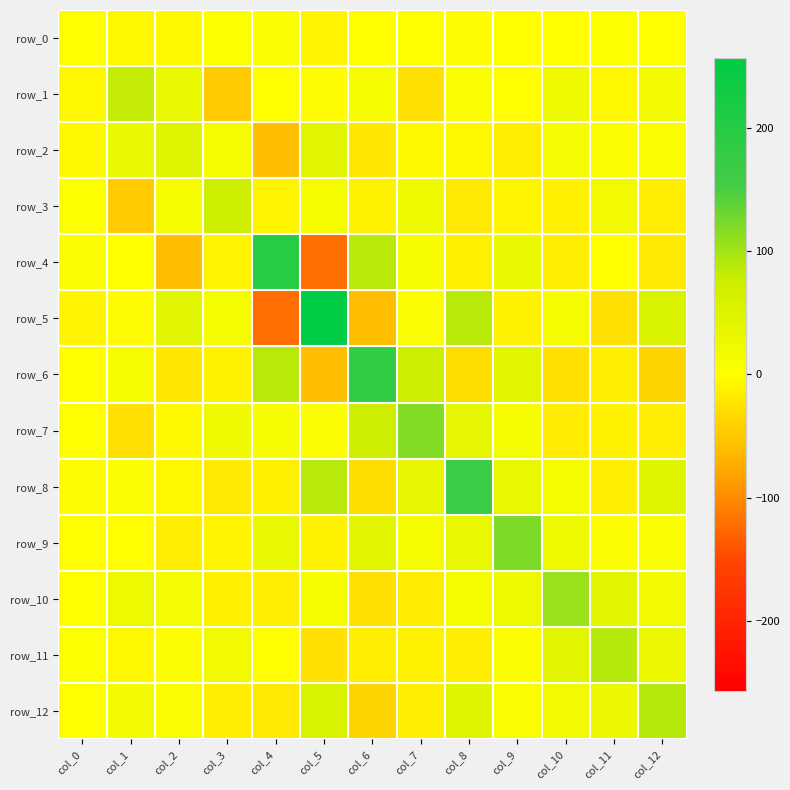

Reading left to right, transcribe all the data shown in this chart.

row_0: col_0=1.6	col_1=-6.2	col_2=-4.6	col_3=2.1	col_4=4.5	col_5=-8.1	col_6=-0.8	col_7=0.5	col_8=-2.6	col_9=-0.2	col_10=-0.6	col_11=3.1	col_12=-1.9
row_1: col_0=-6.2	col_1=81.2	col_2=30.7	col_3=-46.3	col_4=0.1	col_5=-2.9	col_6=11.9	col_7=-27.5	col_8=4.3	col_9=-1.3	col_10=24.7	col_11=-6.8	col_12=17.4
row_2: col_0=-4.6	col_1=30.7	col_2=49.0	col_3=13.8	col_4=-56.8	col_5=44.1	col_6=-20.5	col_7=-4.6	col_8=-6.6	col_9=-16.0	col_10=15.8	col_11=5.8	col_12=9.9
row_3: col_0=2.1	col_1=-46.3	col_2=13.8	col_3=72.8	col_4=-9.3	col_5=13.9	col_6=-10.1	col_7=23.4	col_8=-18.4	col_9=-9.4	col_10=-13.1	col_11=20.6	col_12=-14.9
row_4: col_0=4.5	col_1=0.1	col_2=-56.8	col_3=-9.3	col_4=197.3	col_5=-120.5	col_6=86.6	col_7=11.3	col_8=-12.9	col_9=31.8	col_10=-14.4	col_11=-1.0	col_12=-18.3
row_5: col_0=-8.1	col_1=-2.9	col_2=44.1	col_3=13.9	col_4=-120.5	col_5=256.1	col_6=-57.2	col_7=5.1	col_8=86.7	col_9=-11.0	col_10=12.3	col_11=-27.6	col_12=56.7
row_6: col_0=-0.8	col_1=11.9	col_2=-20.5	col_3=-10.1	col_4=86.6	col_5=-57.2	col_6=178.5	col_7=74.3	col_8=-31.6	col_9=43.5	col_10=-28.0	col_11=-14.4	col_12=-39.6
row_7: col_0=0.5	col_1=-27.5	col_2=-4.6	col_3=23.4	col_4=11.3	col_5=5.1	col_6=74.3	col_7=117.3	col_8=38.9	col_9=12.1	col_10=-16.2	col_11=-10.1	col_12=-15.0
row_8: col_0=-2.6	col_1=4.3	col_2=-6.6	col_3=-18.4	col_4=-12.9	col_5=86.7	col_6=-31.6	col_7=38.9	col_8=167.3	col_9=32.1	col_10=13.9	col_11=-14.8	col_12=48.0
row_9: col_0=-0.2	col_1=-1.3	col_2=-16.0	col_3=-9.4	col_4=31.8	col_5=-11.0	col_6=43.5	col_7=12.1	col_8=32.1	col_9=121.0	col_10=25.8	col_11=5.0	col_12=7.2
row_10: col_0=-0.6	col_1=24.7	col_2=15.8	col_3=-13.1	col_4=-14.4	col_5=12.3	col_6=-28.0	col_7=-16.2	col_8=13.9	col_9=25.8	col_10=105.4	col_11=43.4	col_12=21.8
row_11: col_0=3.1	col_1=-6.8	col_2=5.8	col_3=20.6	col_4=-1.0	col_5=-27.6	col_6=-14.4	col_7=-10.1	col_8=-14.8	col_9=5.0	col_10=43.4	col_11=89.4	col_12=29.3
row_12: col_0=-1.9	col_1=17.4	col_2=9.9	col_3=-14.9	col_4=-18.3	col_5=56.7	col_6=-39.6	col_7=-15.0	col_8=48.0	col_9=7.2	col_10=21.8	col_11=29.3	col_12=88.3